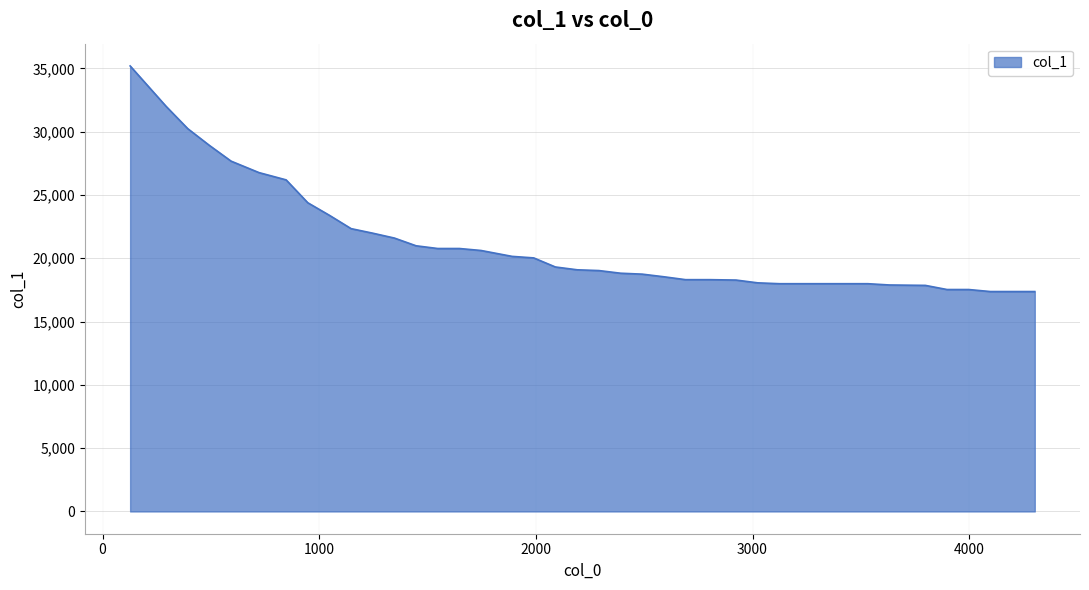

What is the greatest value displayed?

35195